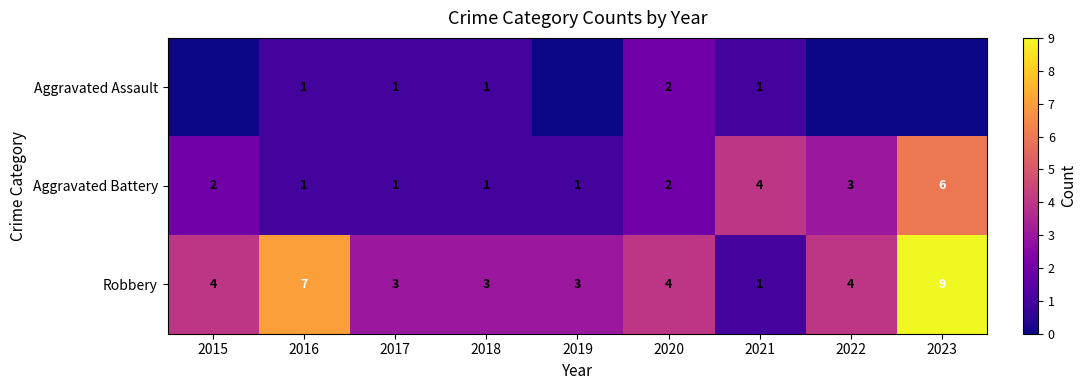

True or false: Robbery has a value of 2 at 2018.

False